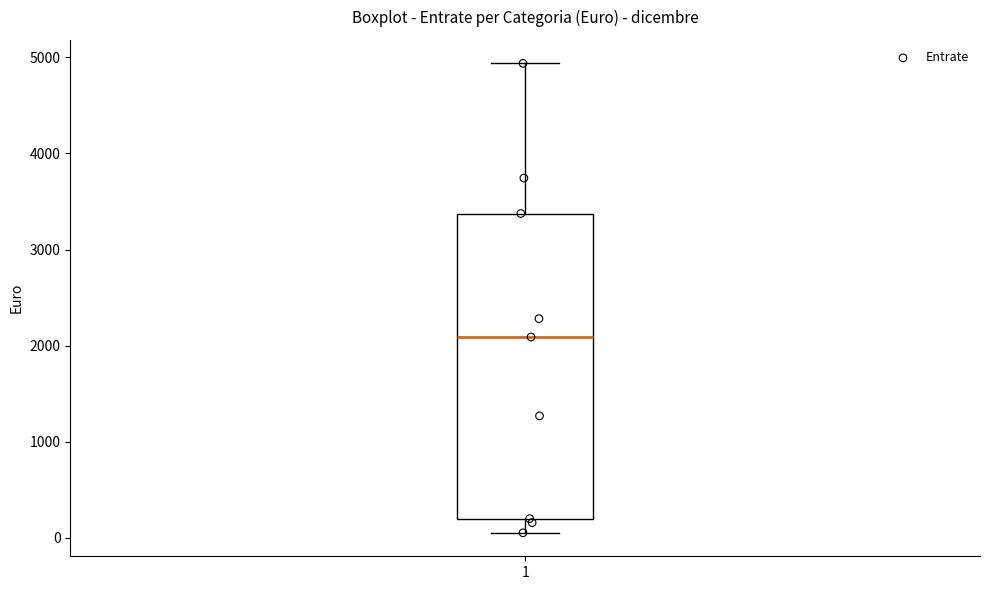

Transcribe this box plot: give where the median line is, the range the box spans, and where the two whiskers end, as read against the y-axis. The values are not printed on the chart, so give them approximately, as read against the axis.

median 2100, box 200 to 3400, whiskers 100 to 4900